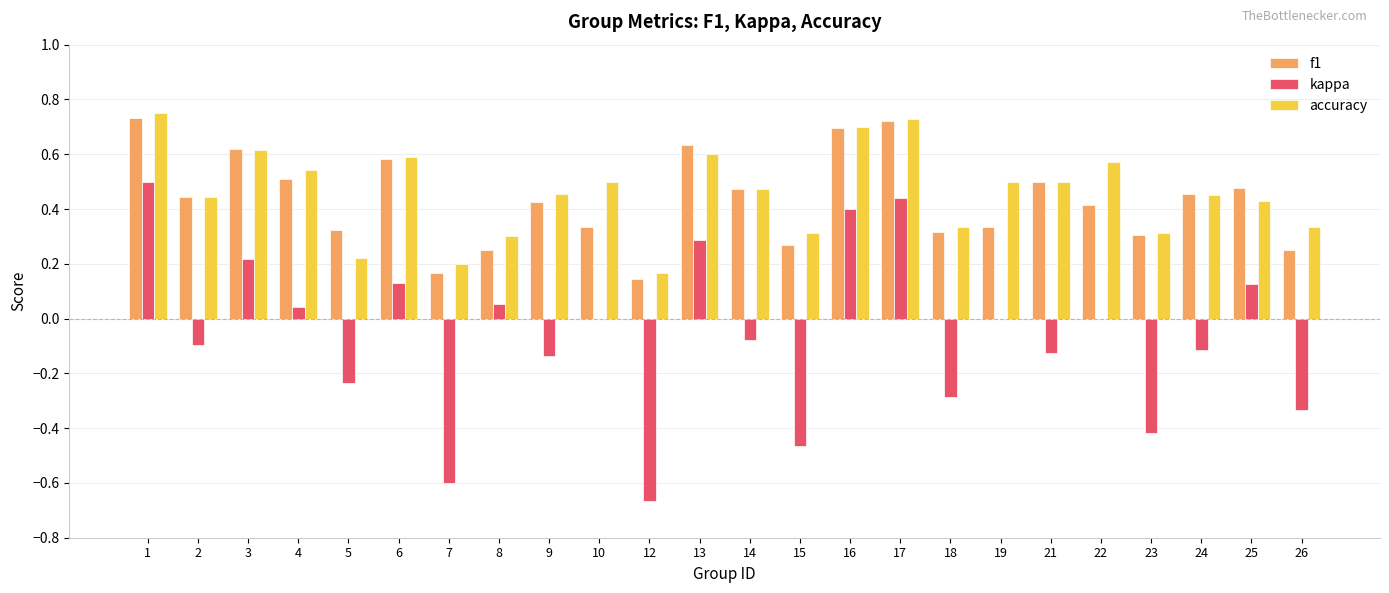

How many series are shown in this chart?

3